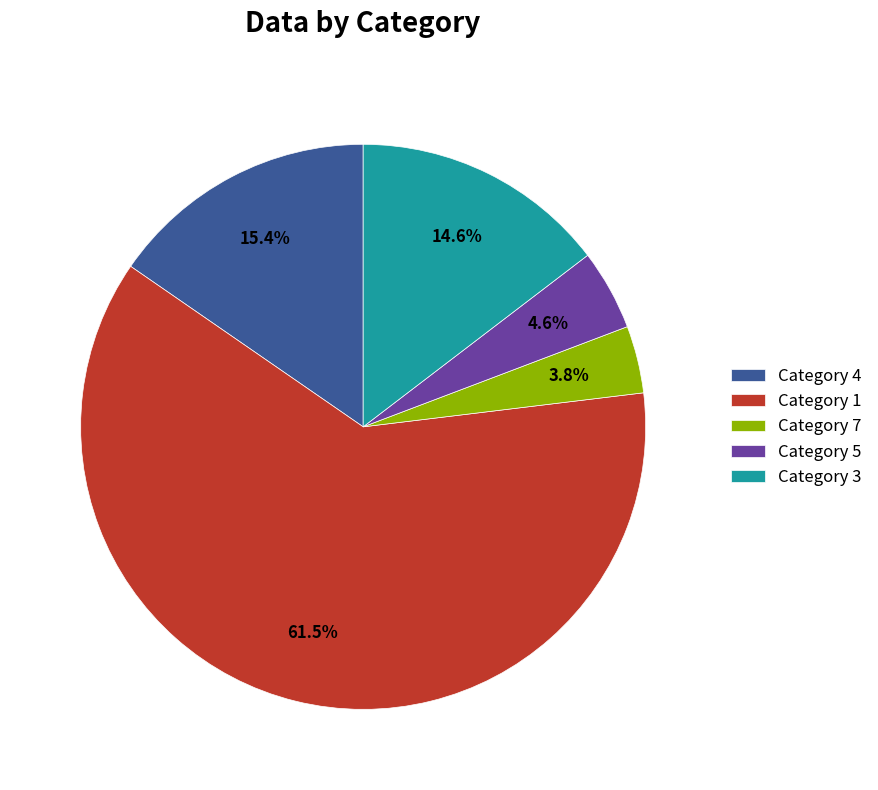

Is Category 5 the majority of the pie?

No